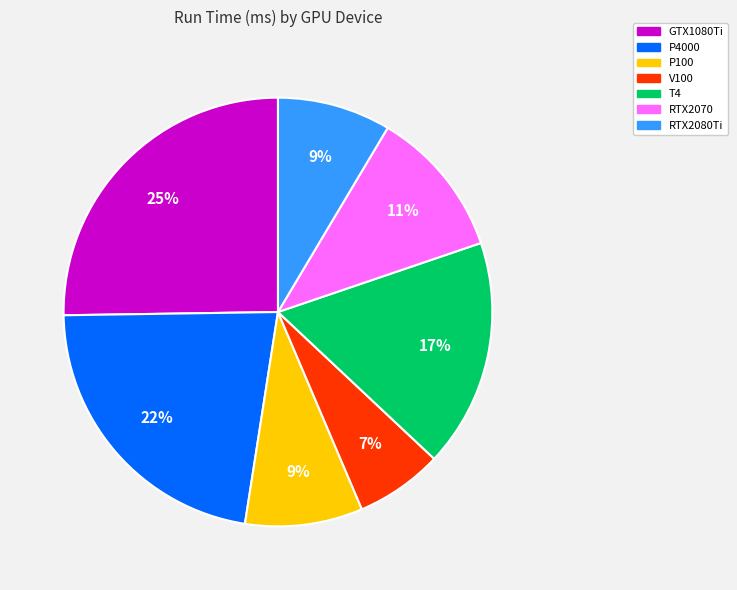

The V100 slice represents 18% of the pie. True or false?

False